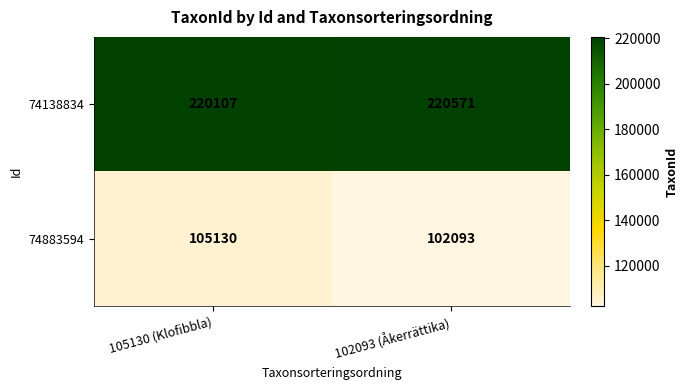

What is the difference between the maximum and minimum values in the 74138834 series?

464